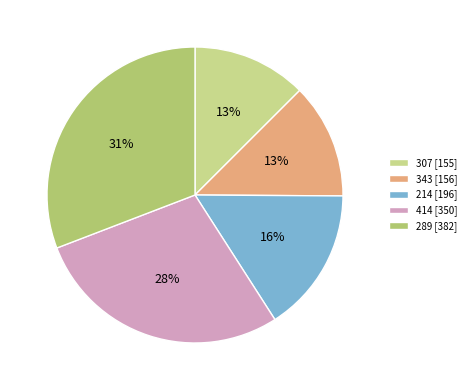

How many slices are in this pie chart?

5